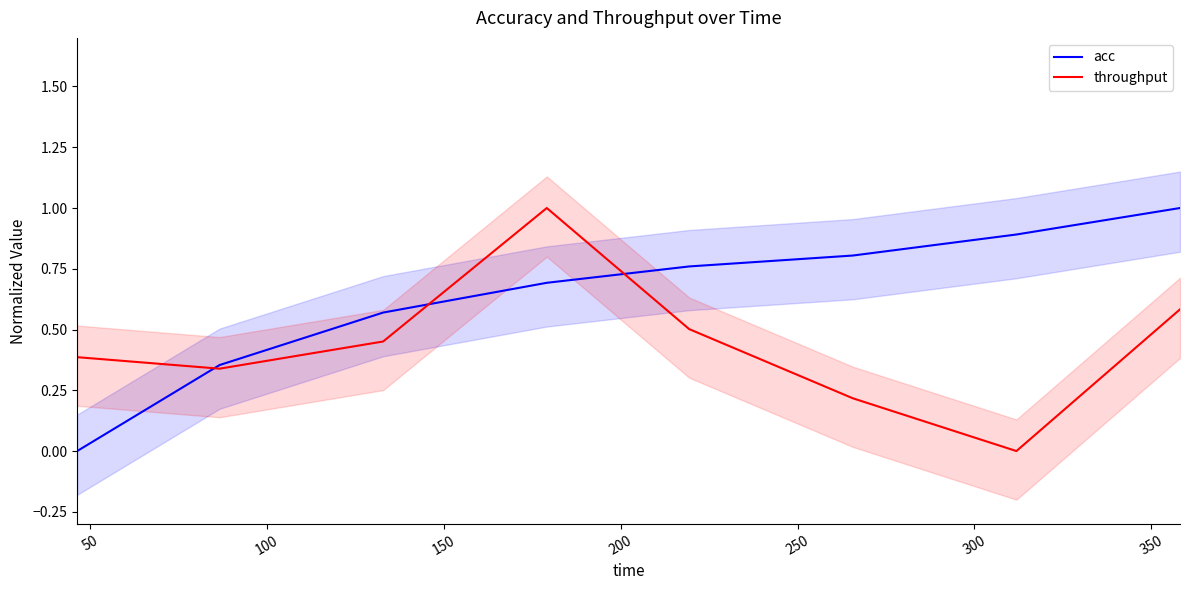

Reading left to right, extract all data points from this chart.

acc: 0.0	0.4	0.6	0.7	0.8	0.8	0.9	1.0
throughput: 0.4	0.3	0.5	1.0	0.5	0.2	0.0	0.6